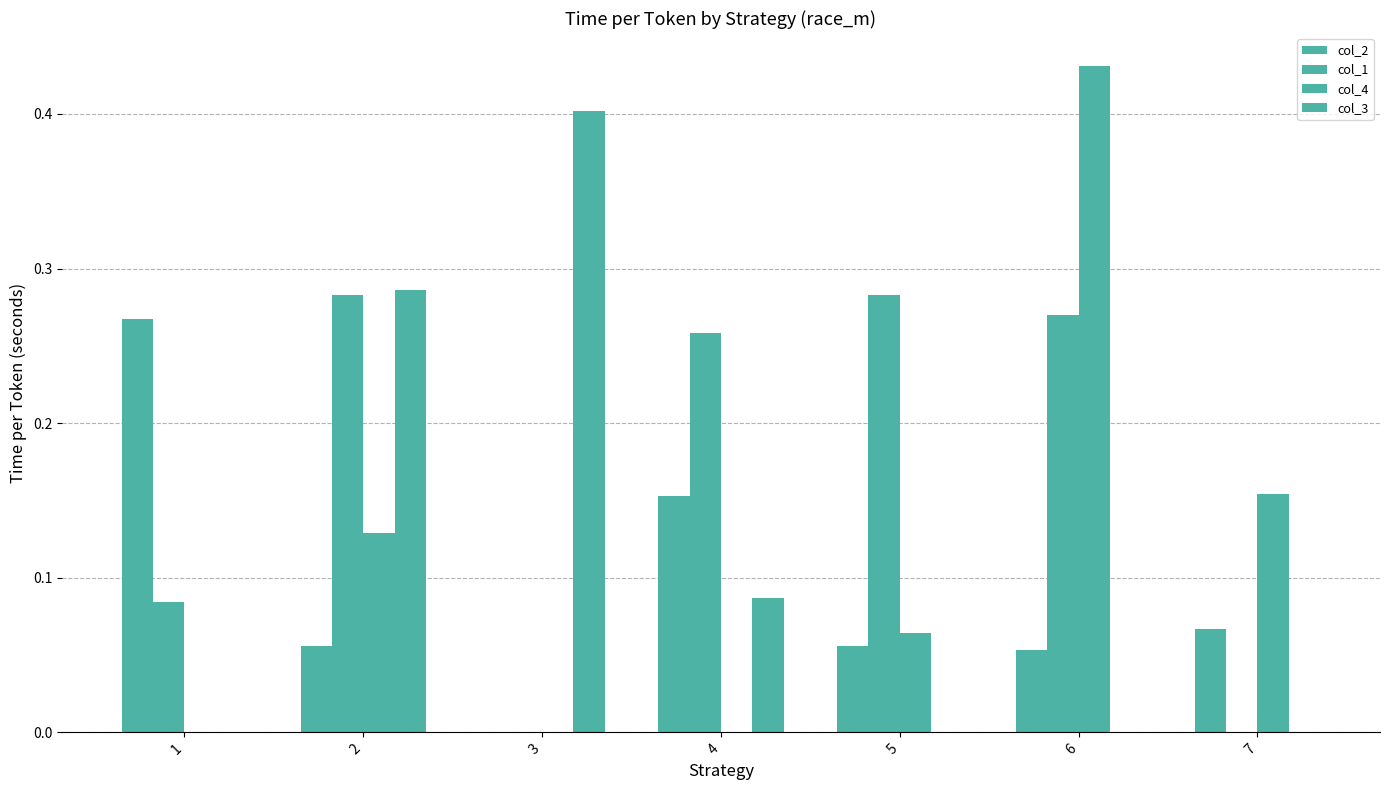

Is it true that col_1 equals 0.0 at 7?

True